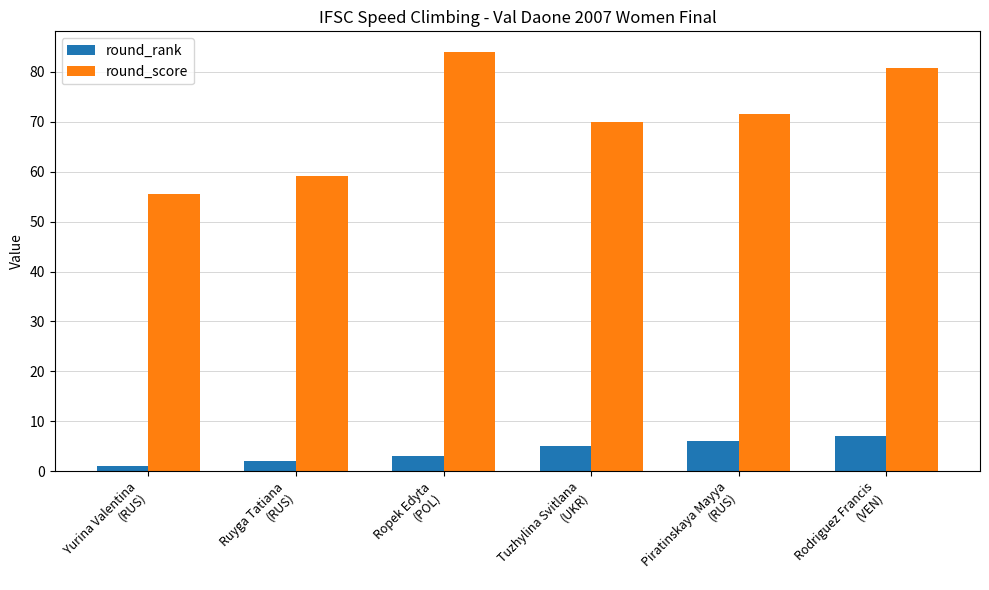

At which label is round_score closest to 69?

Tuzhylina Svitlana
(UKR)